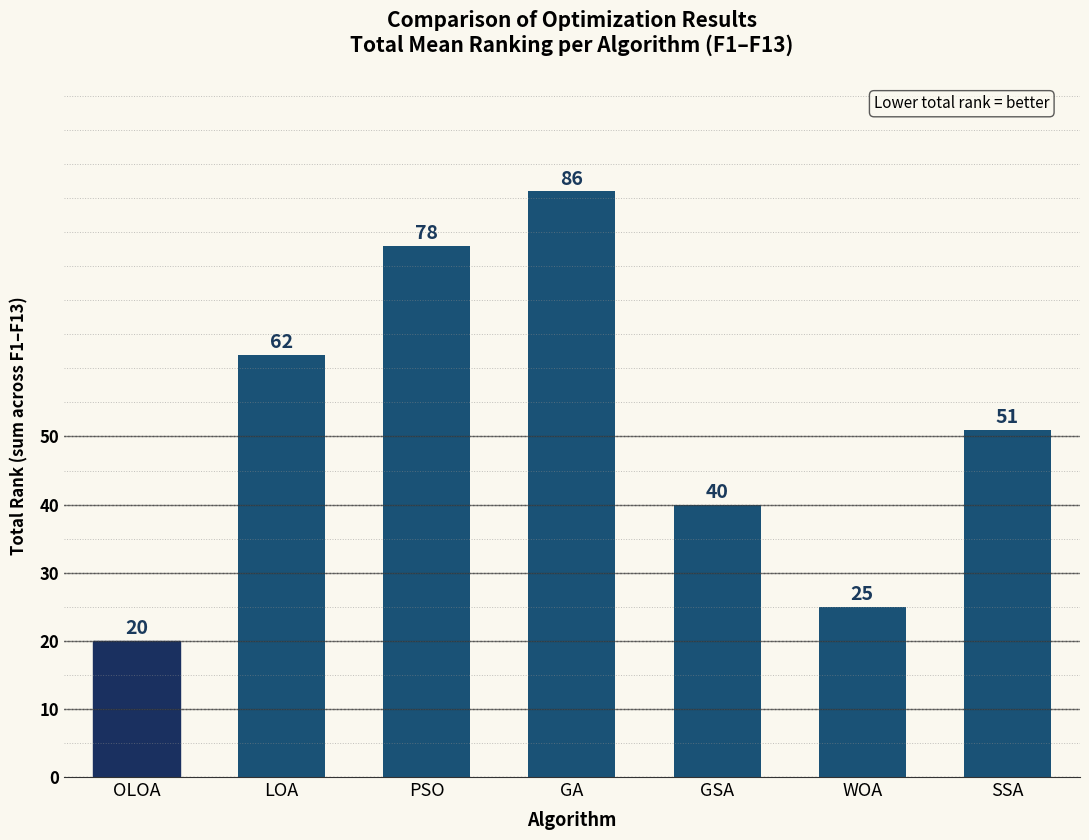

True or false: the data shows 86 at GA.

True